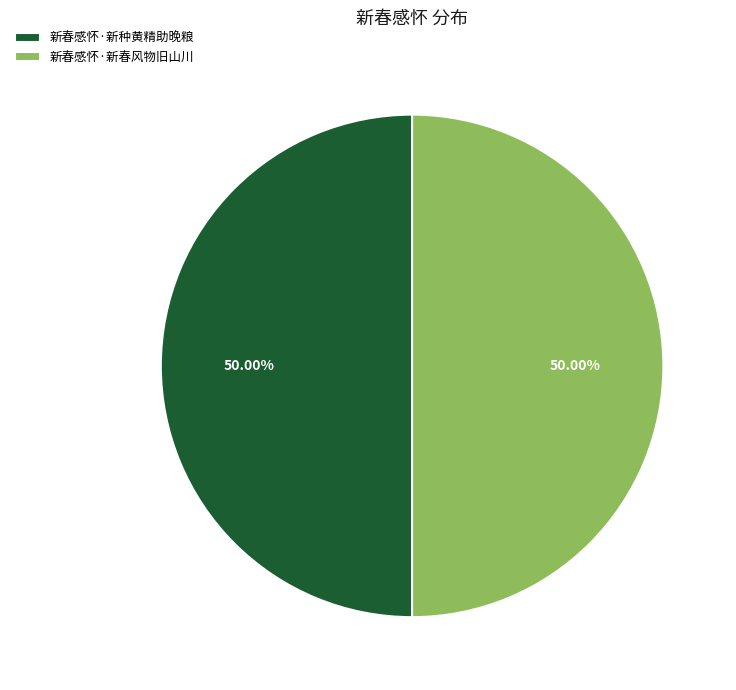

How many segments does this pie chart have?

2